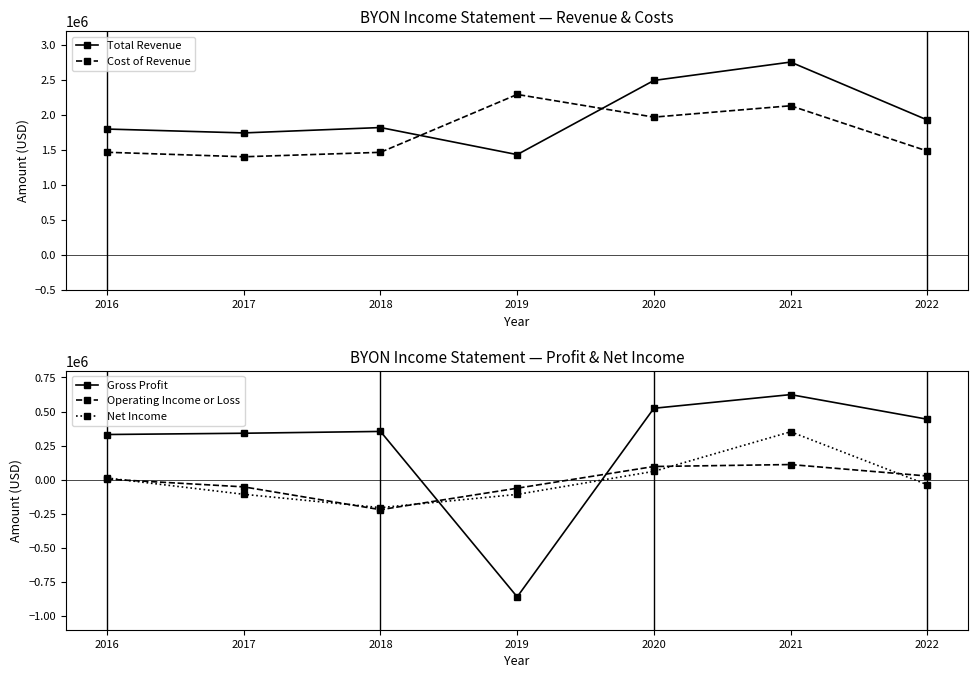

True or false: Cost of Revenue and Gross Profit intersect in this chart.

False